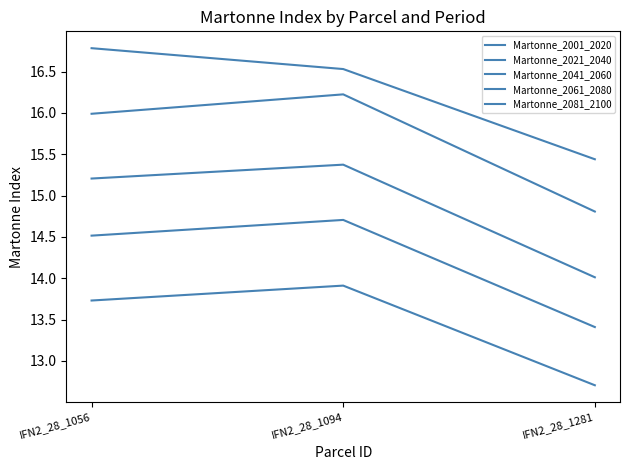

What is the value of the Martonne_2041_2060 point at the 2nd from the left?

15.4